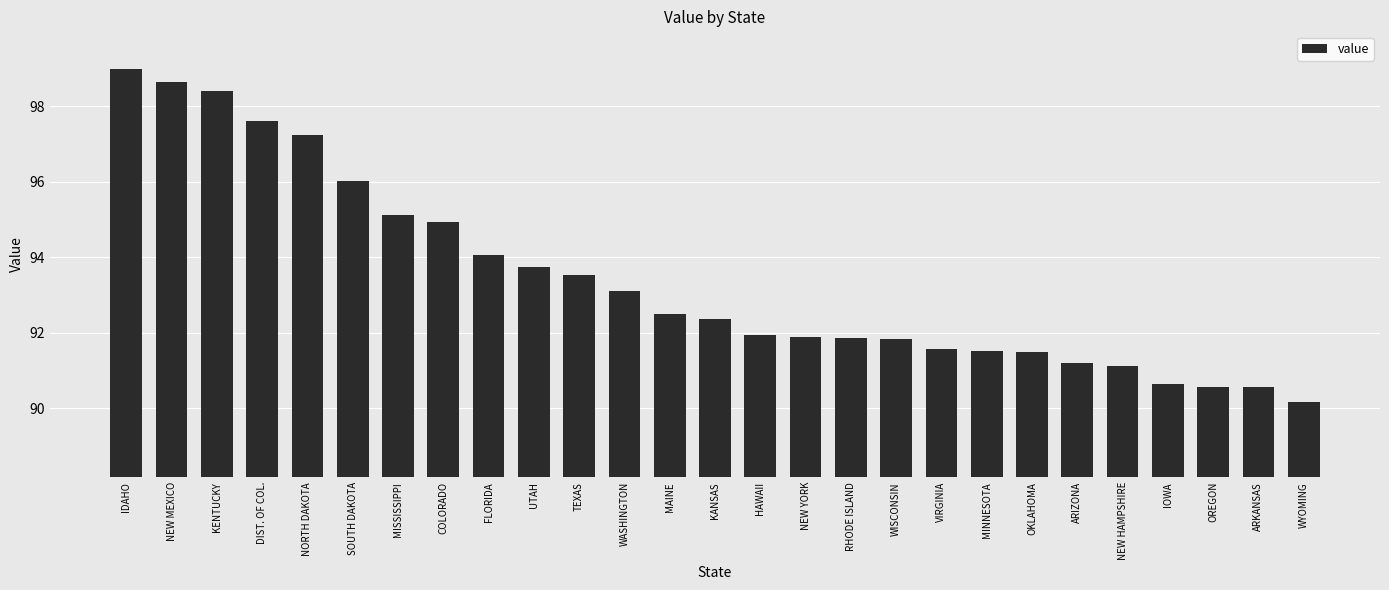

Are the bars horizontal?

No